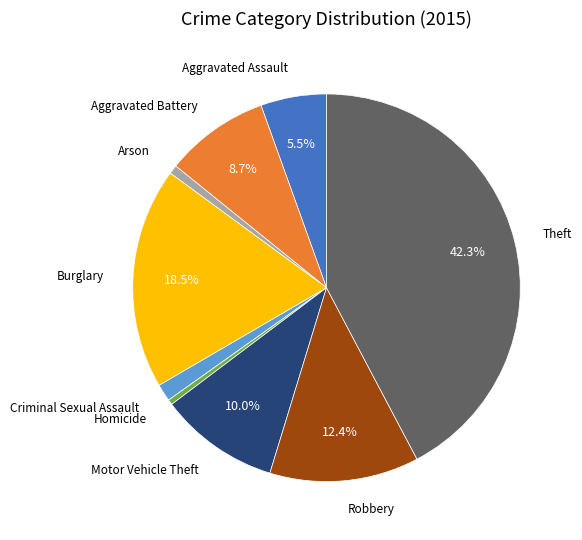

Is there any slice that represents more than half of the pie?

No